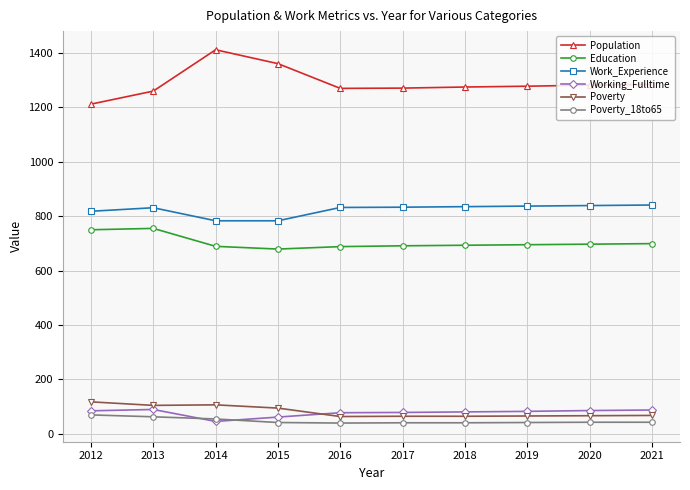

What is the difference between the second highest and minimum values in the Work_Experience series?

56